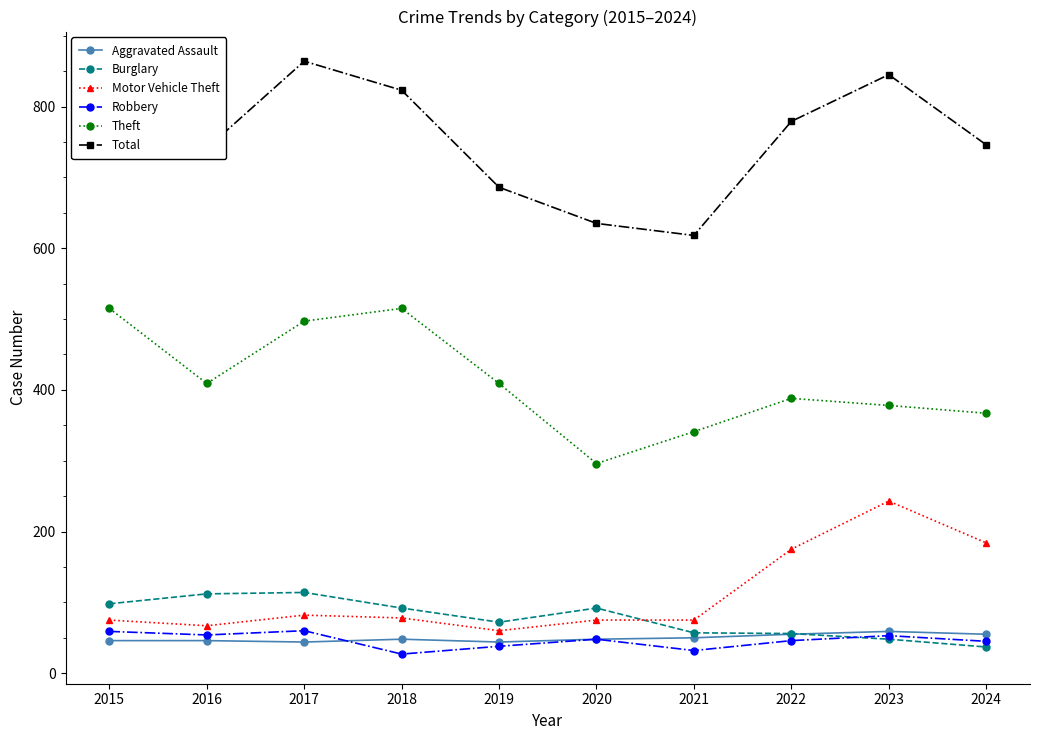

Rank the series at 2015 from highest to lowest value.

Total, Theft, Burglary, Motor Vehicle Theft, Robbery, Aggravated Assault